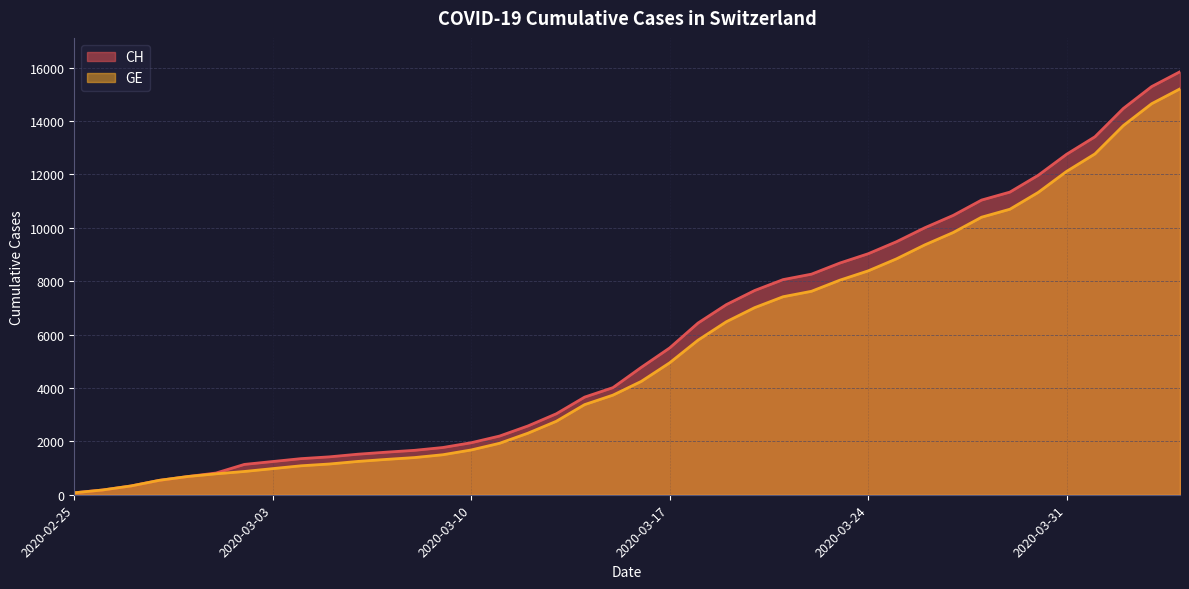

At which label does CH reach its minimum?

2020-02-25